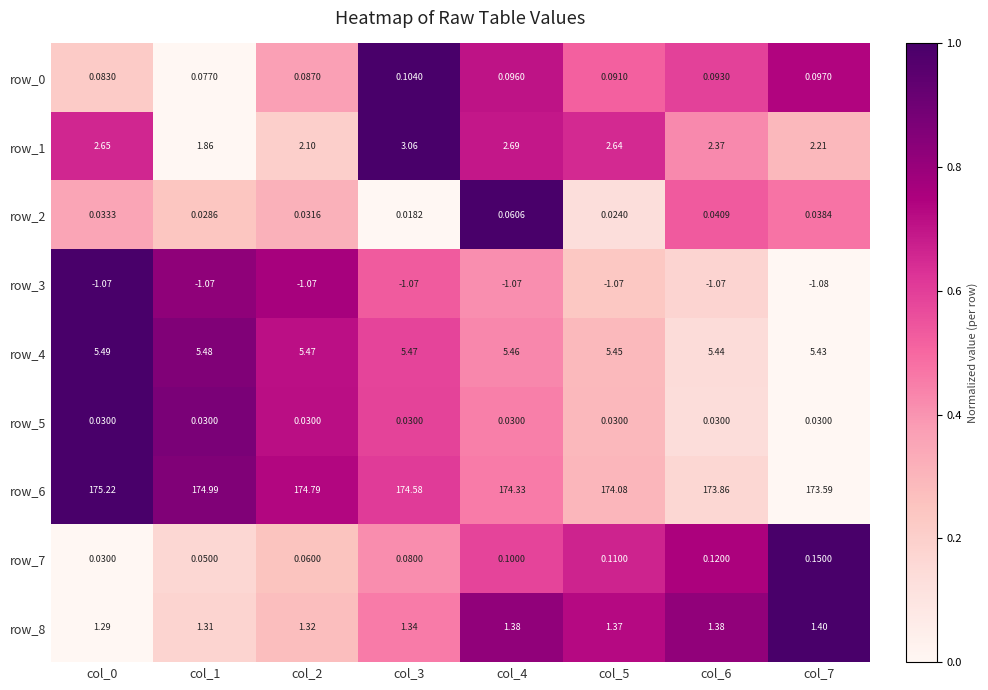

Which series has the largest total across all categories?

row_6